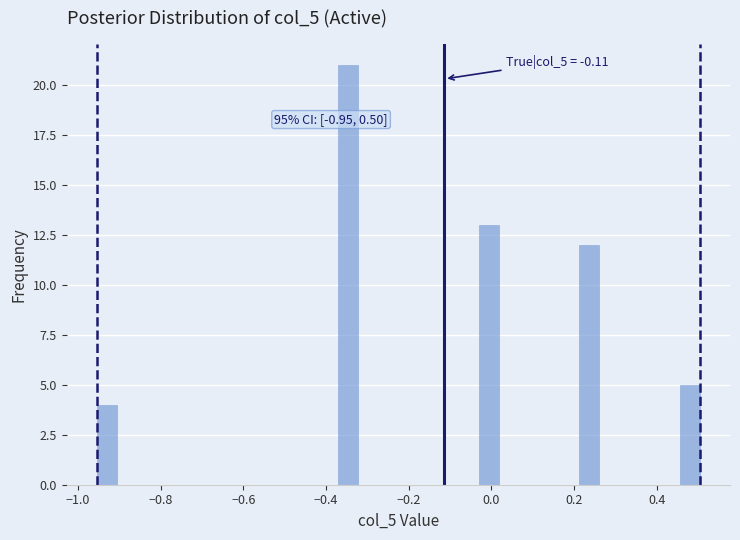

Read against the x-axis, roughly where is the centre of the tallest bar?

-0.34